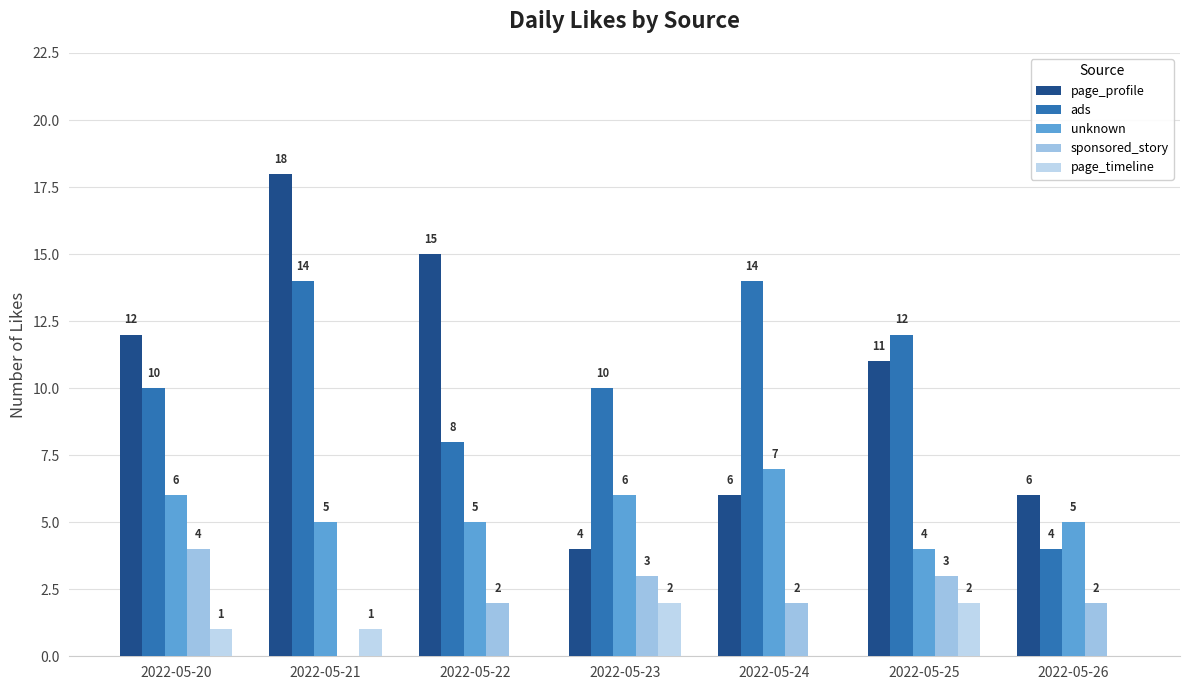

At which category is the sum across all series the highest?

2022-05-21